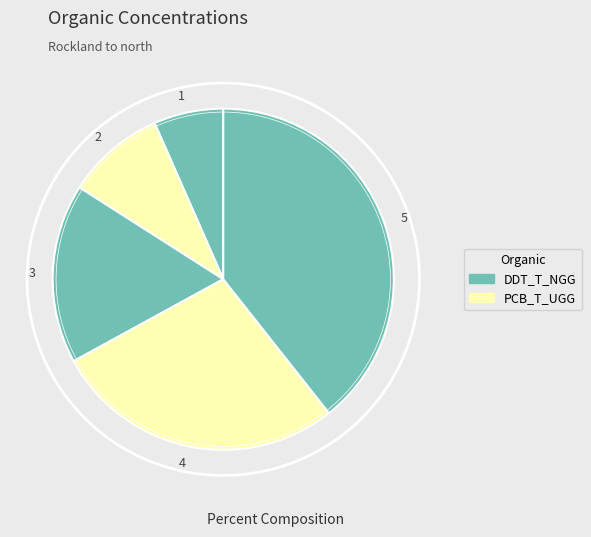

Rank the categories by value from lowest to highest.

1, 2, 3, 4, 5